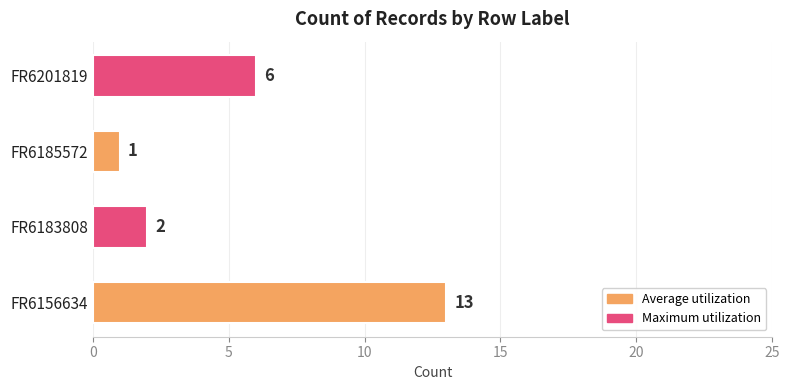

List the labels in order of value, largest first.

FR6156634, FR6201819, FR6183808, FR6185572